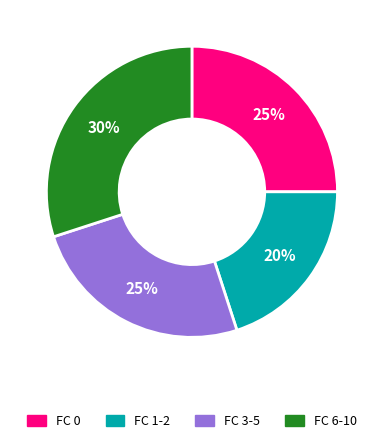

What is the ratio of the value at FC 0 to the value at FC 3-5?

1.0